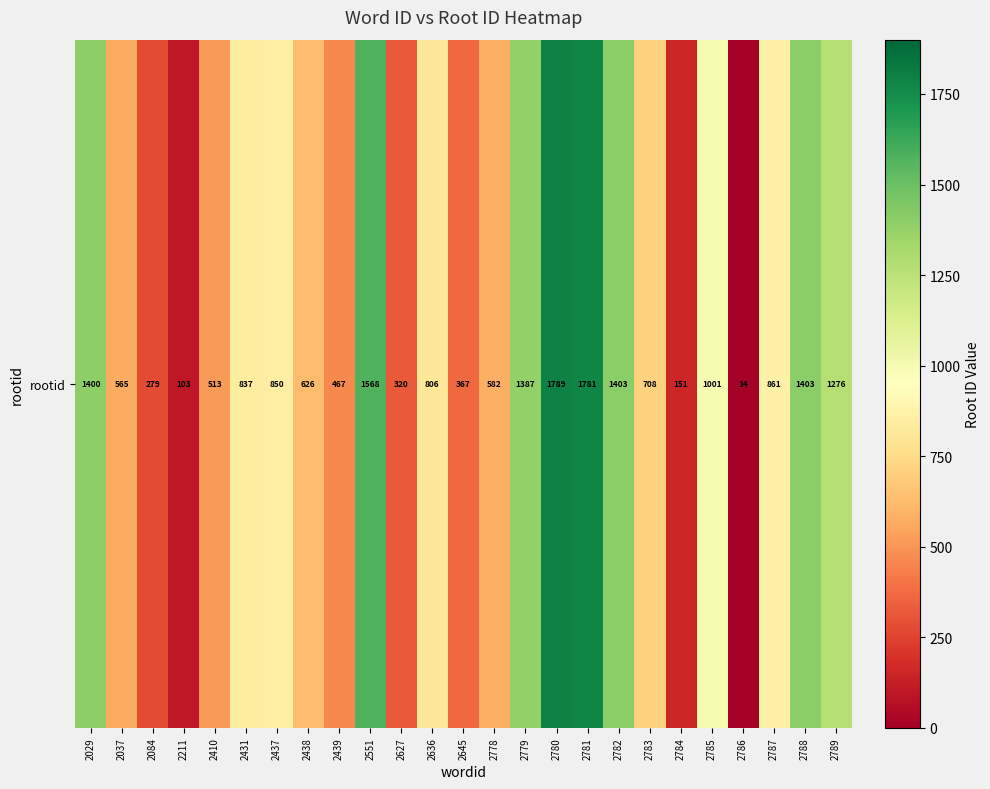

What is the ratio of the value at 2645 to the value at 2786?

26.2